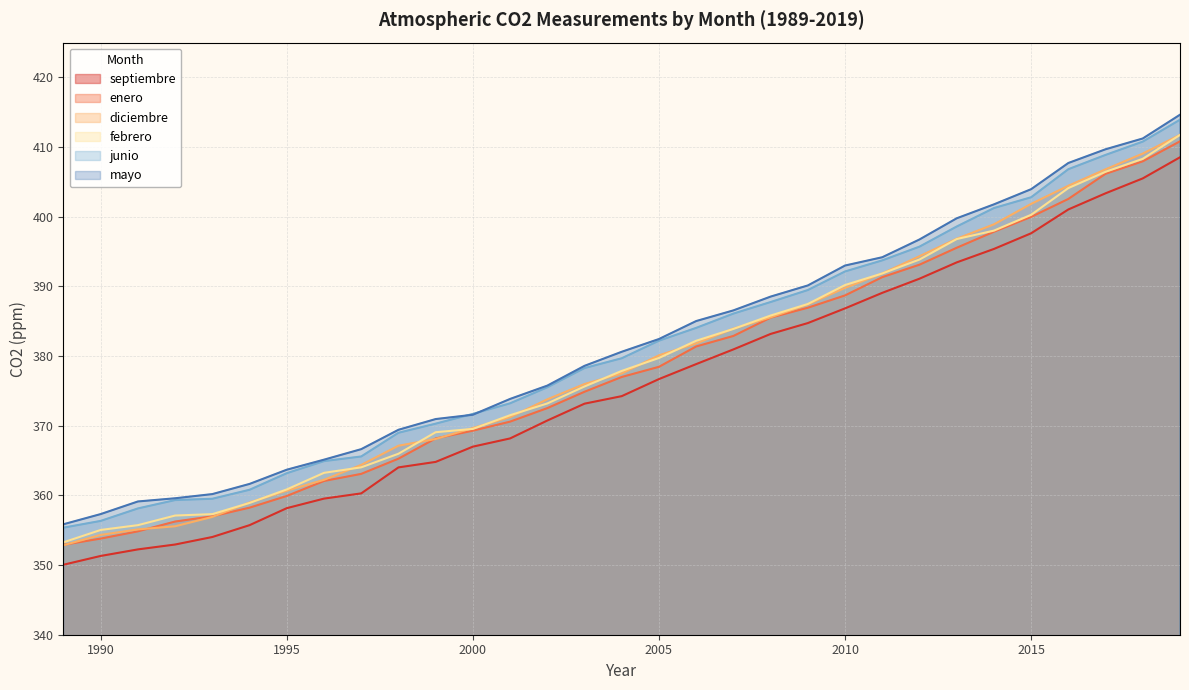

Where does the enero series first go above 377?

2005